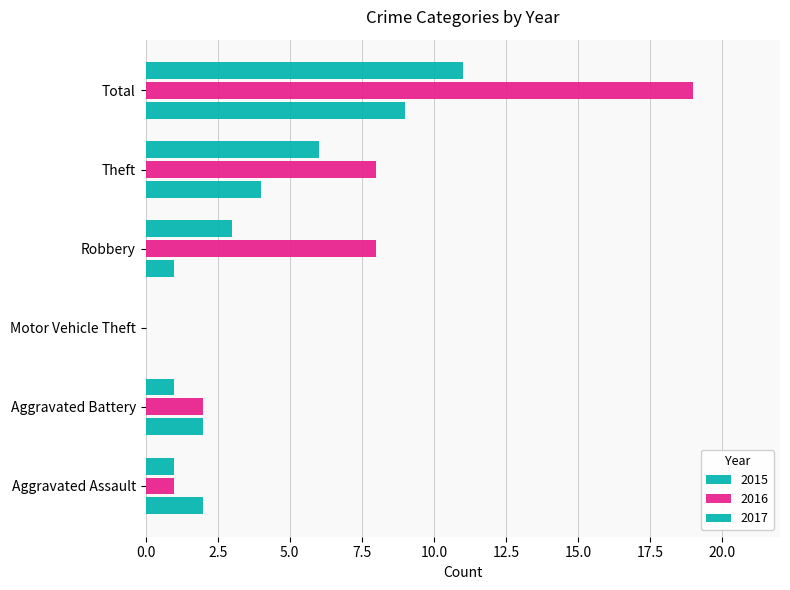

How many values in 2016 are above zero?

5